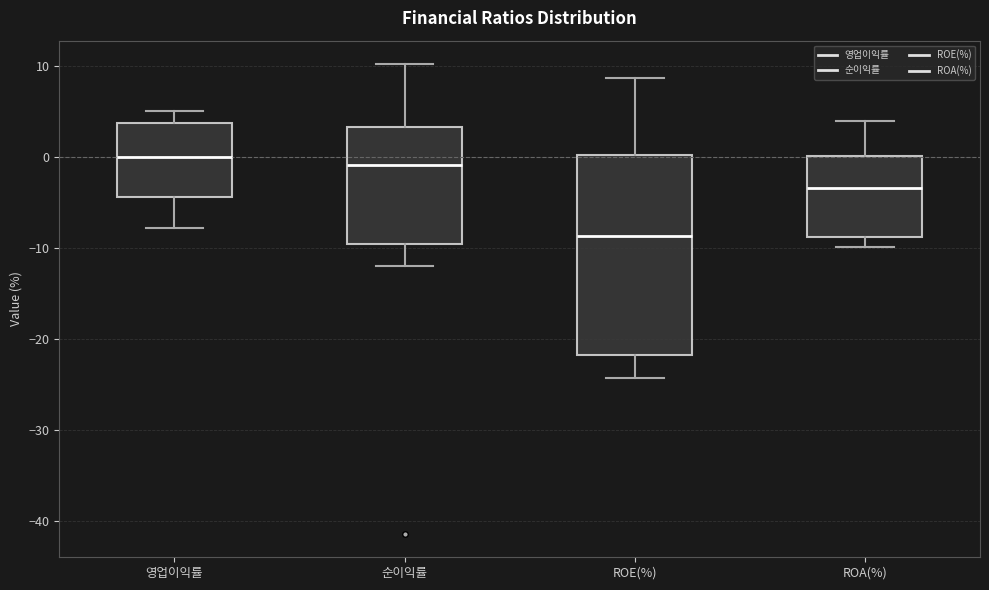

Where is the upper edge of the box for ROE(%) on the y-axis? The values are not printed on the chart, so give them approximately, as read against the axis.

0